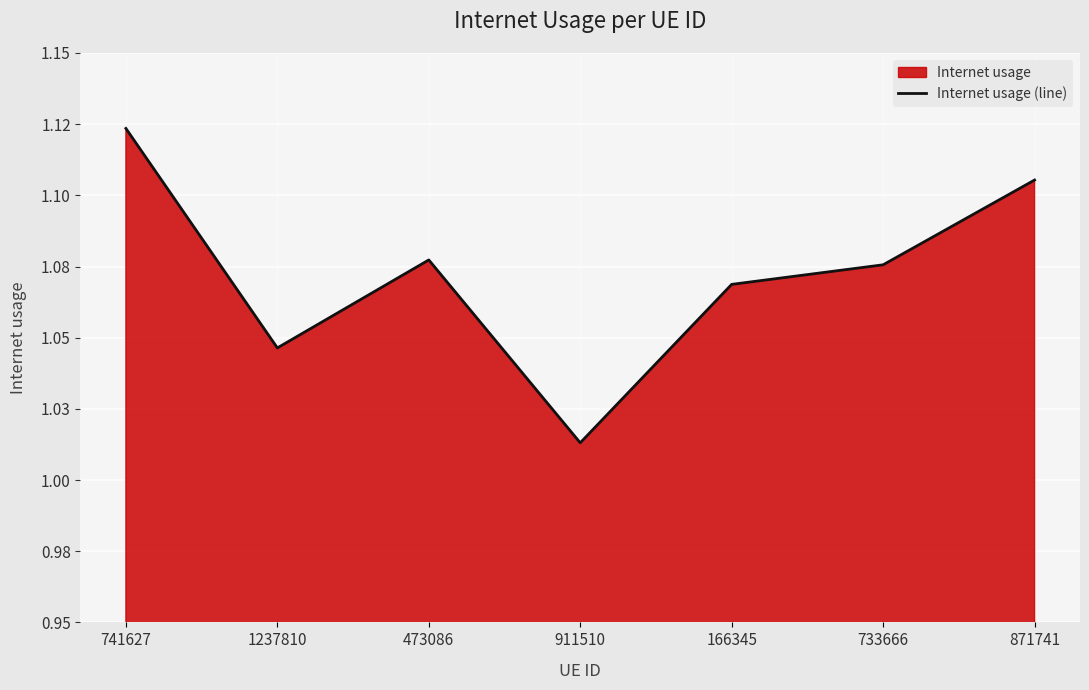

Approximately how many times larger is the value at 1237810 compared to 733666?

1.0